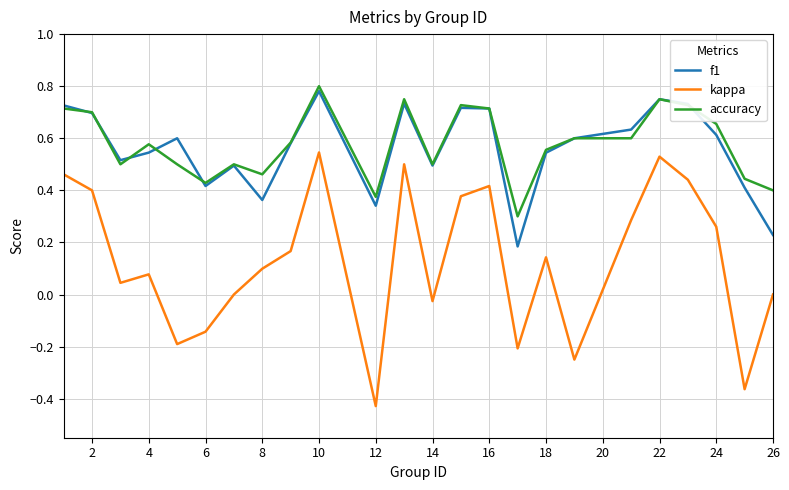

Which series has the widest spread of values?

kappa